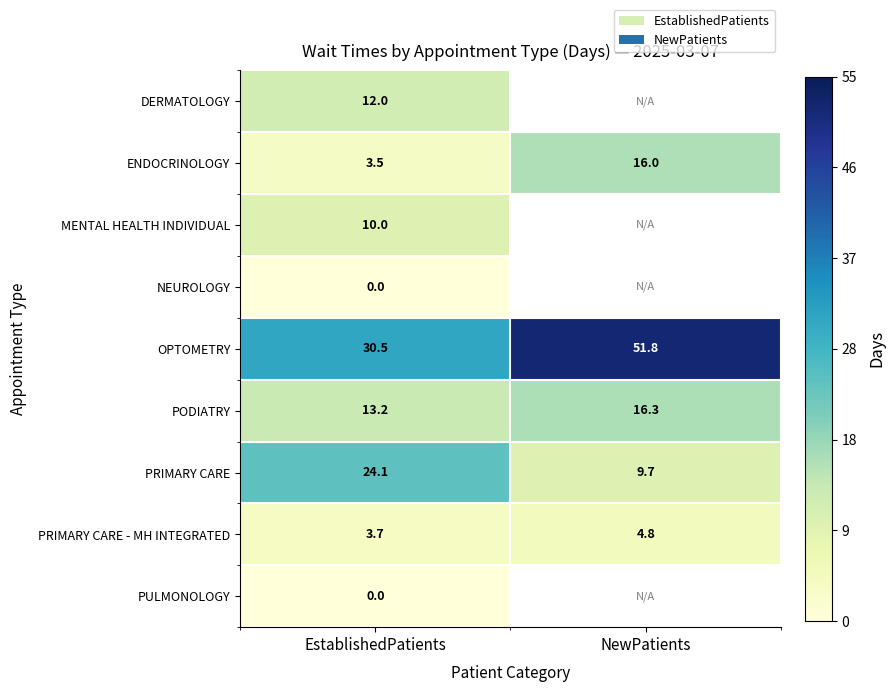

How many distinct data groups are displayed?

9